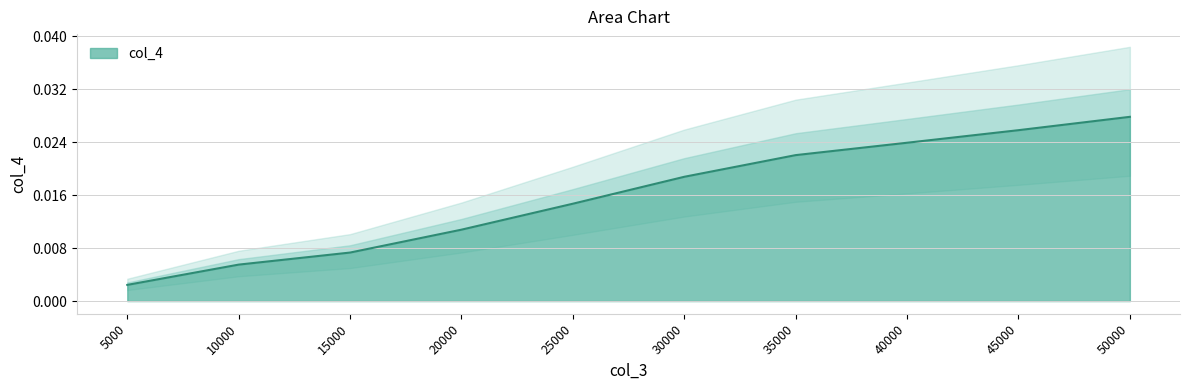

Which label corresponds to the smallest value in the chart?

5000